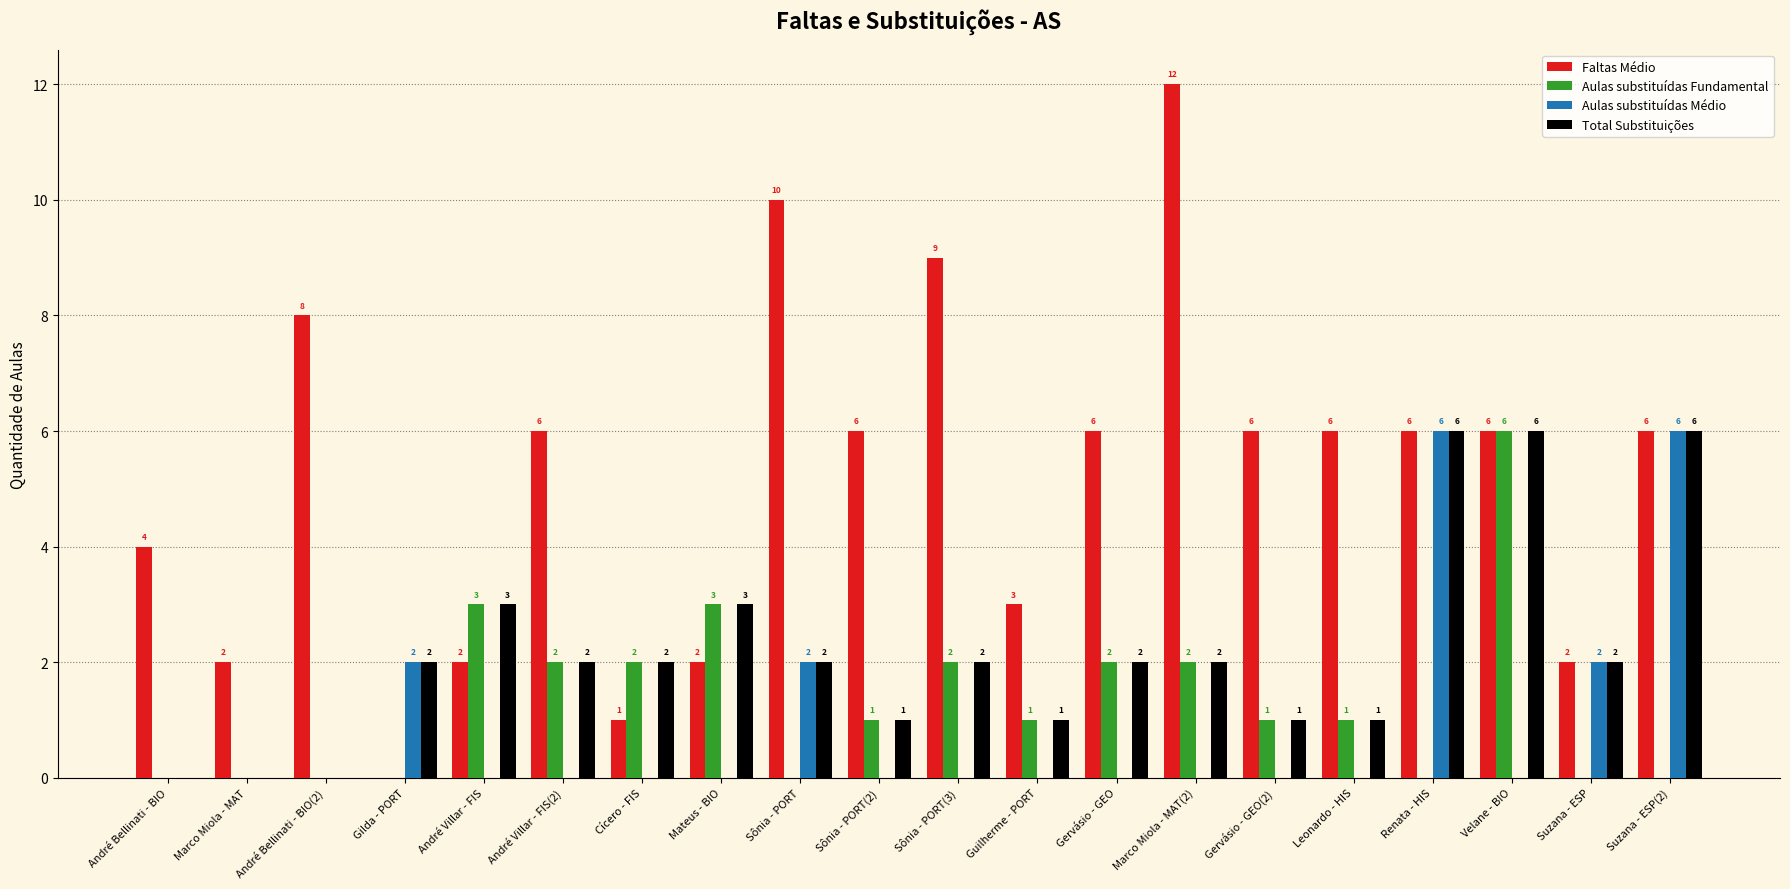

Which series has the largest total across all categories?

Faltas Médio